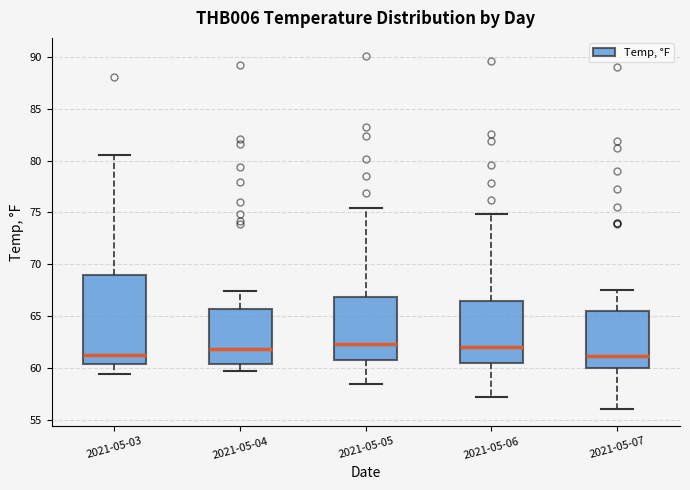

Reading left to right, transcribe this box plot: for each box, give where its median line is, the range the box spans, and where its two whiskers end, as read against the y-axis. The values are not printed on the chart, so give them approximately, as read against the axis.

2021-05-03: median 61.5, box 60.5 to 69.0, whiskers 59.5 to 80.5
2021-05-04: median 62.0, box 60.5 to 65.5, whiskers 59.5 to 67.5
2021-05-05: median 62.5, box 61.0 to 67.0, whiskers 58.5 to 75.5
2021-05-06: median 62.0, box 60.5 to 66.5, whiskers 57.0 to 75.0
2021-05-07: median 61.0, box 60.0 to 65.5, whiskers 56.0 to 67.5